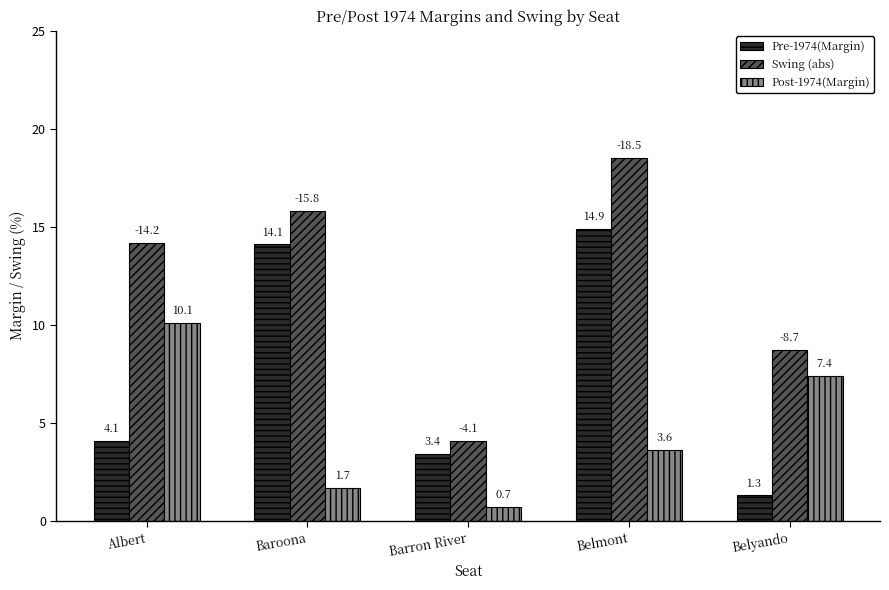

Which series has the largest range (max minus min)?

Swing (abs)